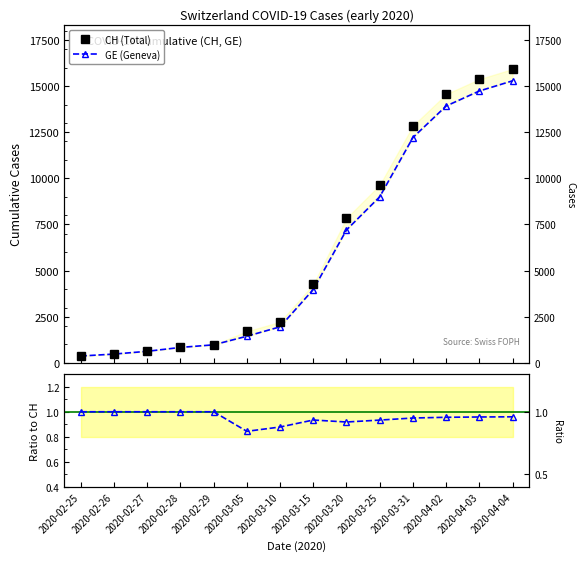

What is the maximum value for GE (Geneva)?

15284.0